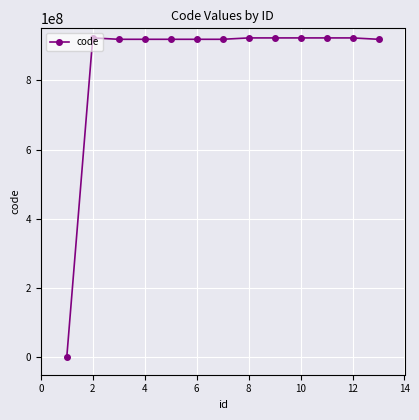

What is the average value?

849549235